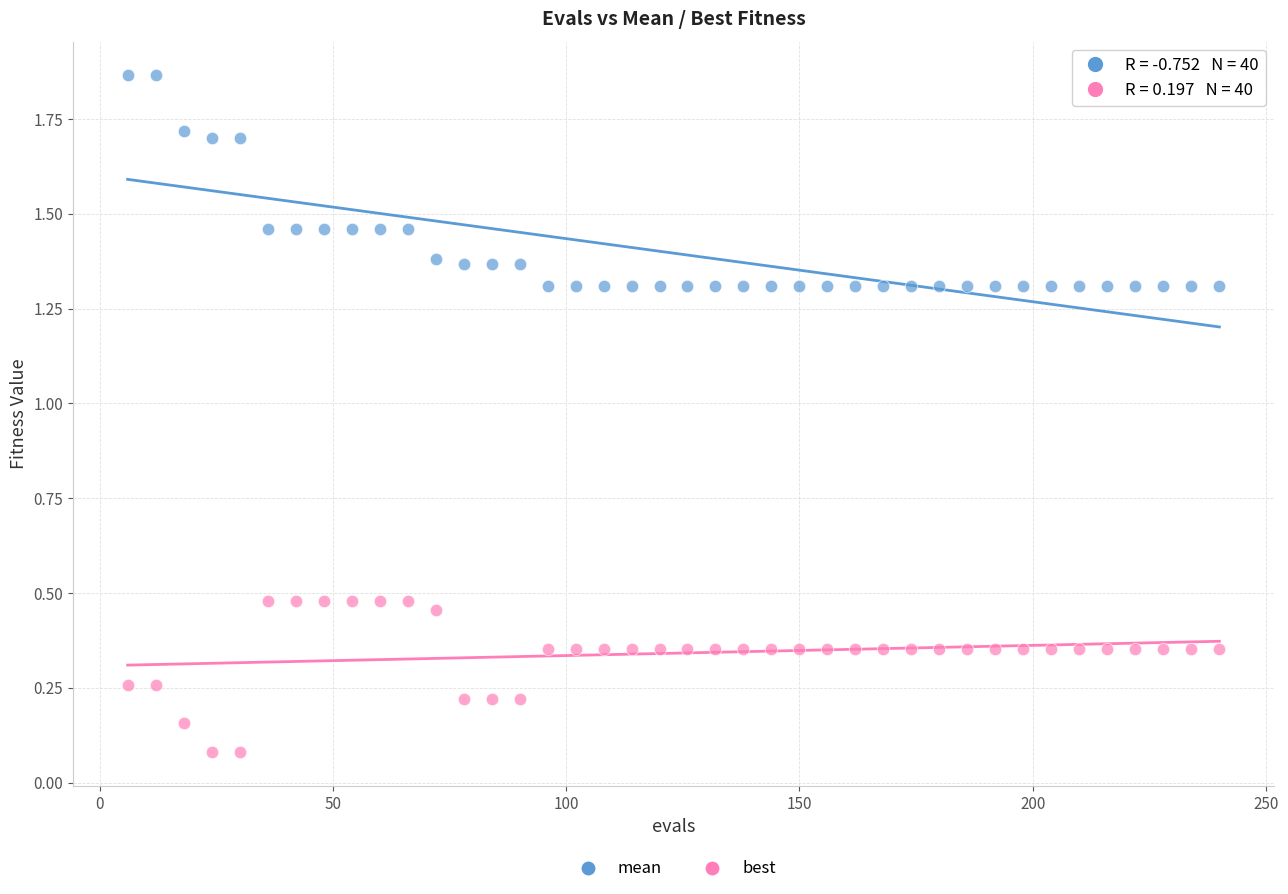

Which series reaches the maximum Y coordinate?

mean